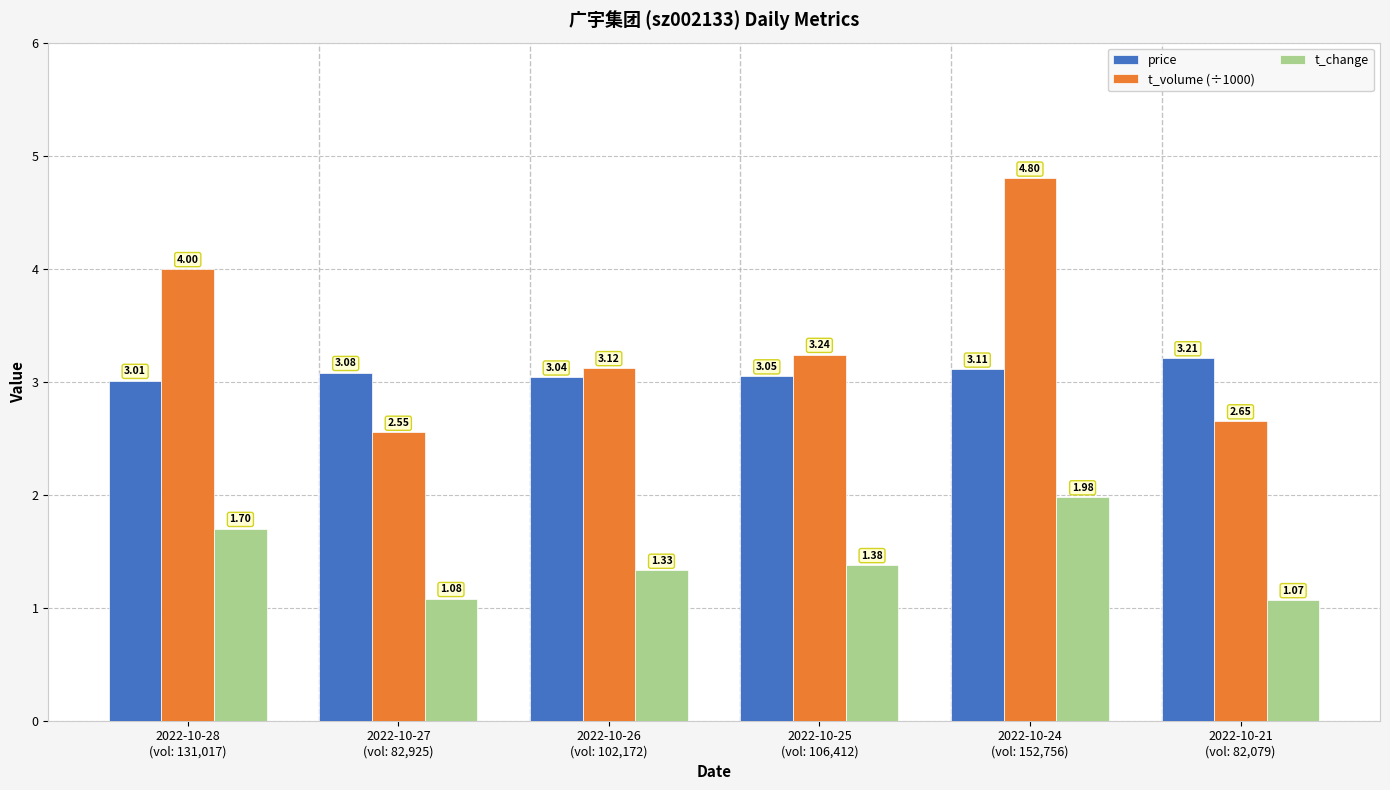

What is the sum of all t_change values?

8.5